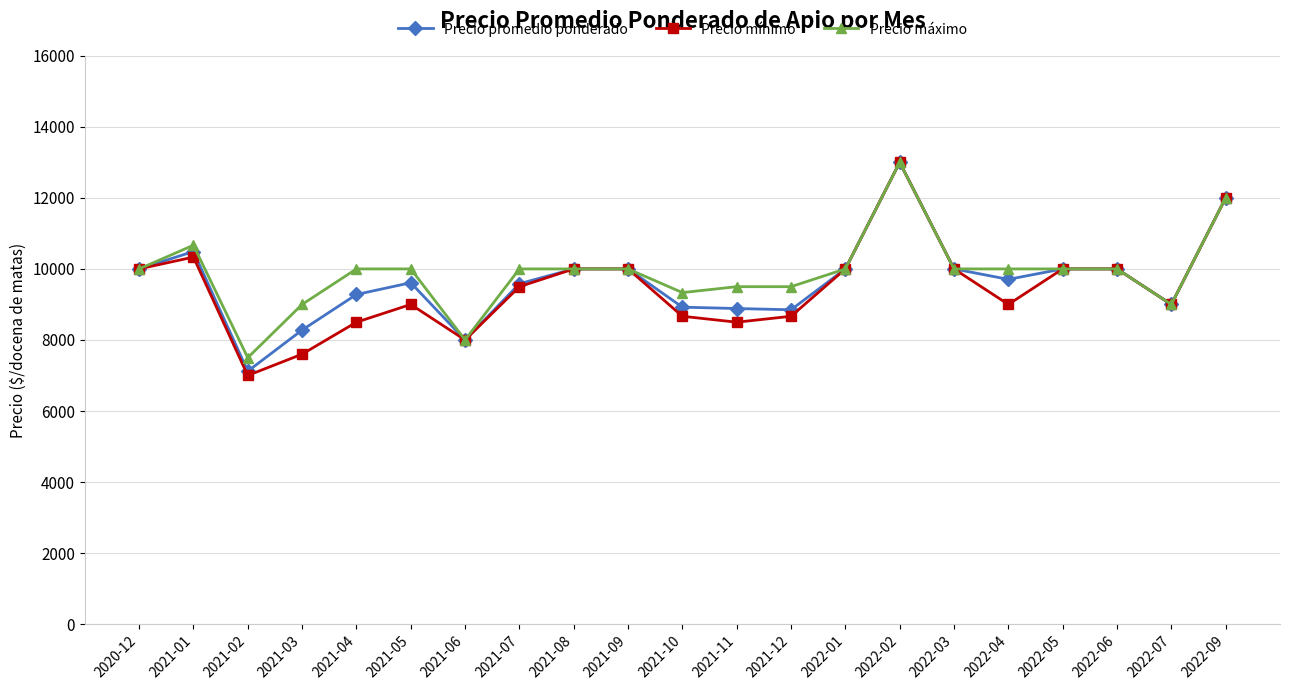

Which series changed the most between 2021-01 and 2021-04?

Precio mínimo